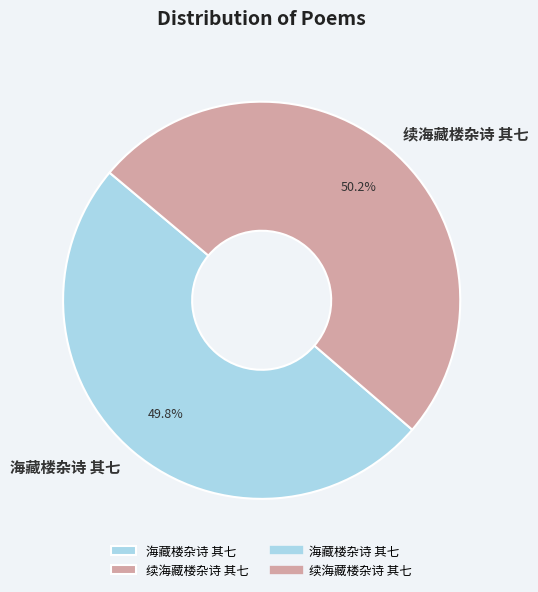

To the nearest percent, what percentage of the pie is 续海藏楼杂诗 其七?

50%